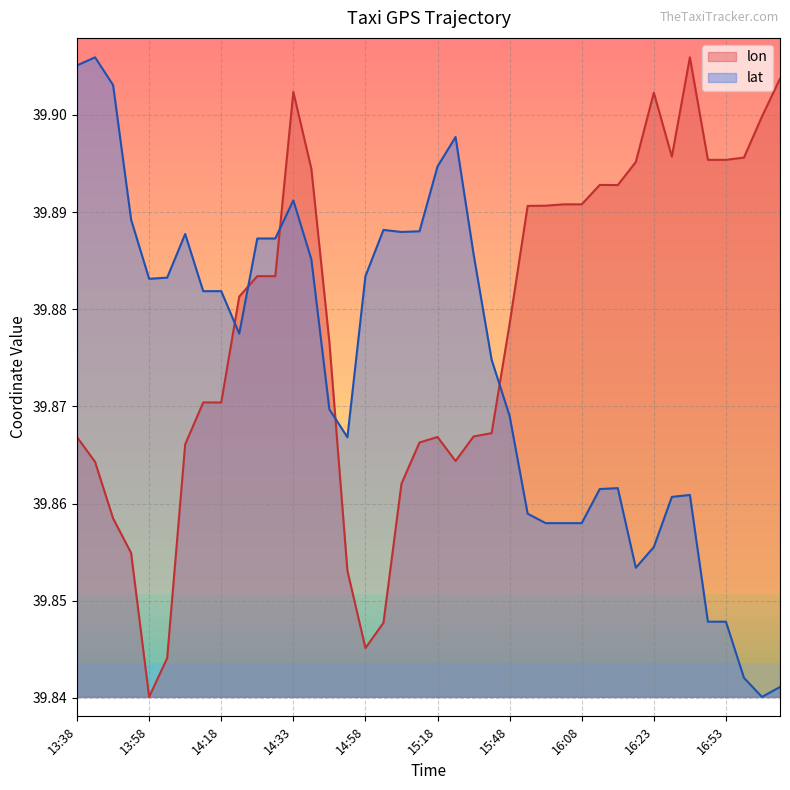

What value does the lon series have at 14:58?

39.8